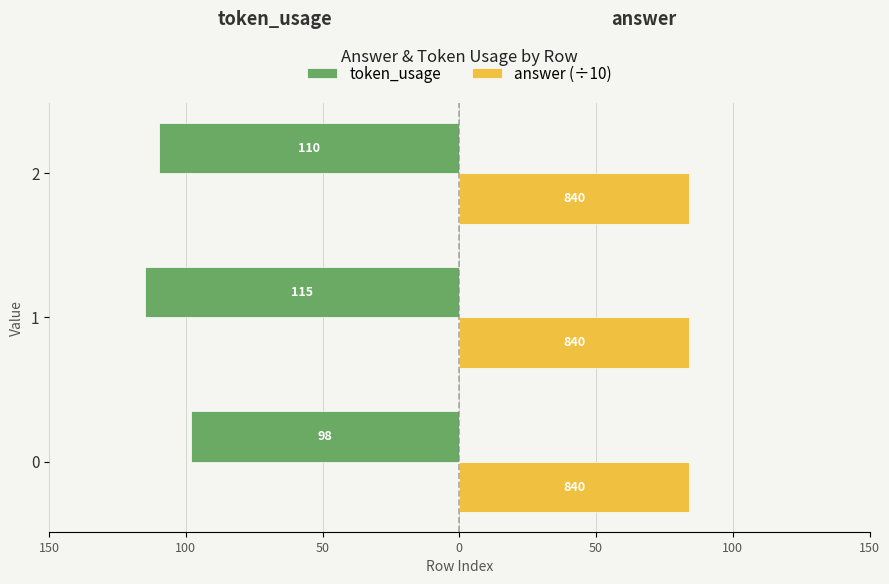

What are all the series names shown in the legend?

token_usage, answer (÷10)